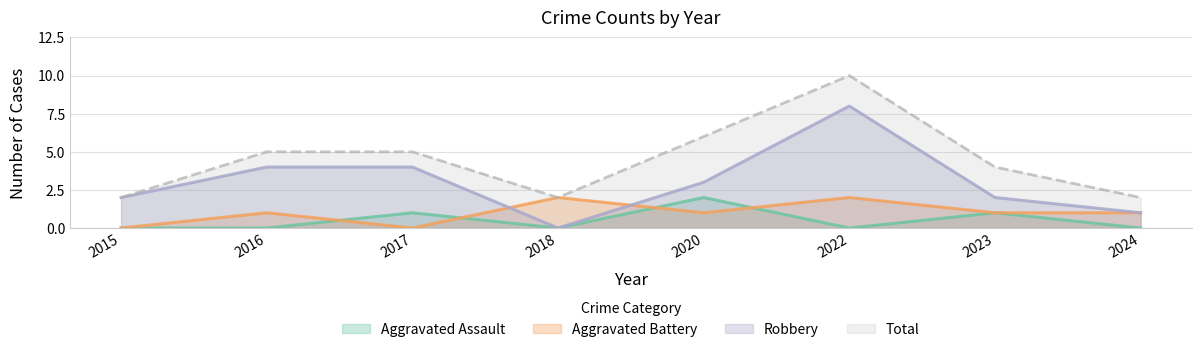

List the series in order of their peak value, lowest first.

Aggravated Assault, Aggravated Battery, Robbery, Total